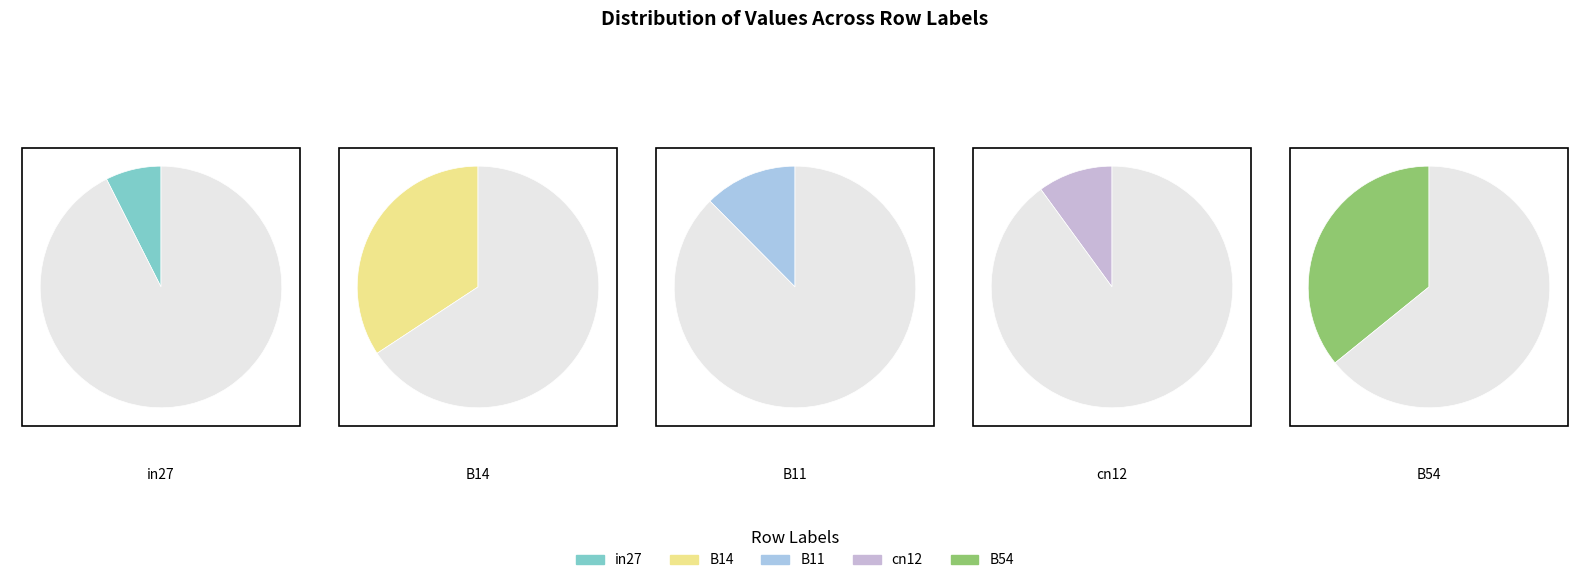

Does in27 represent more than half of the total?

No